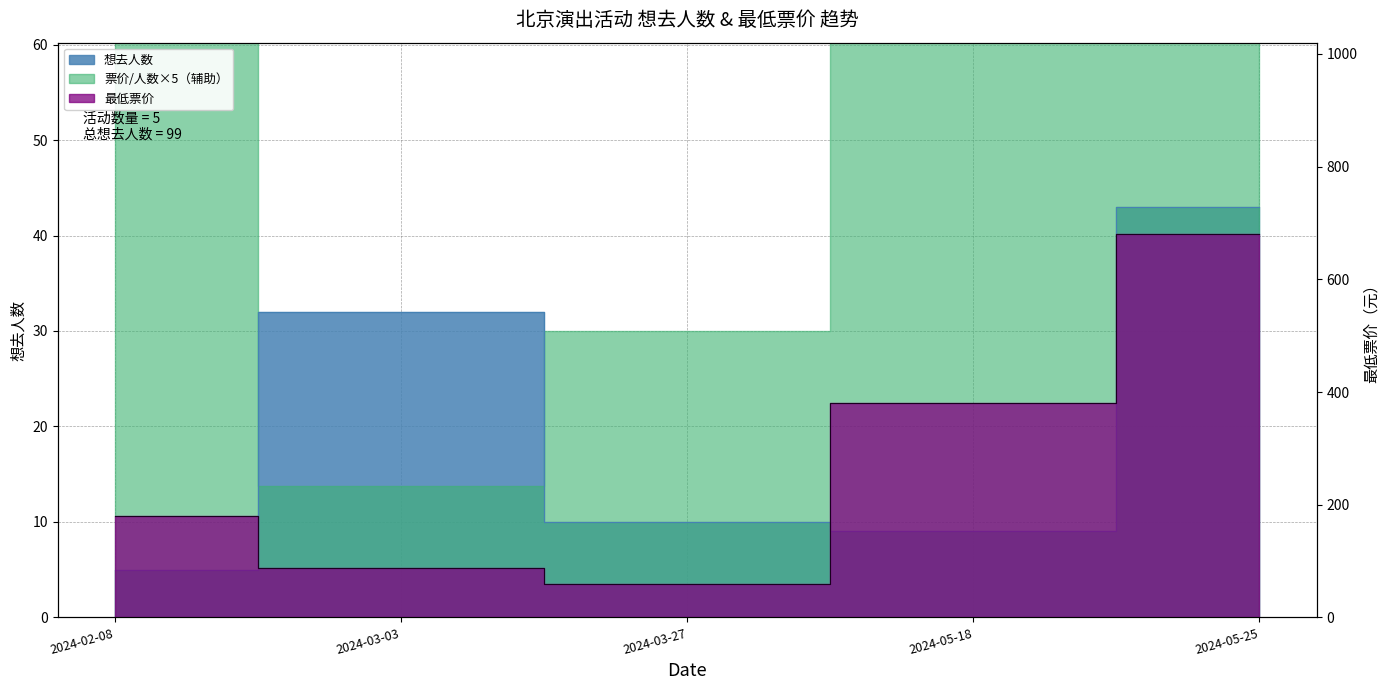

The 最低票价 series shows 88 at 2024-03-03. True or false?

True